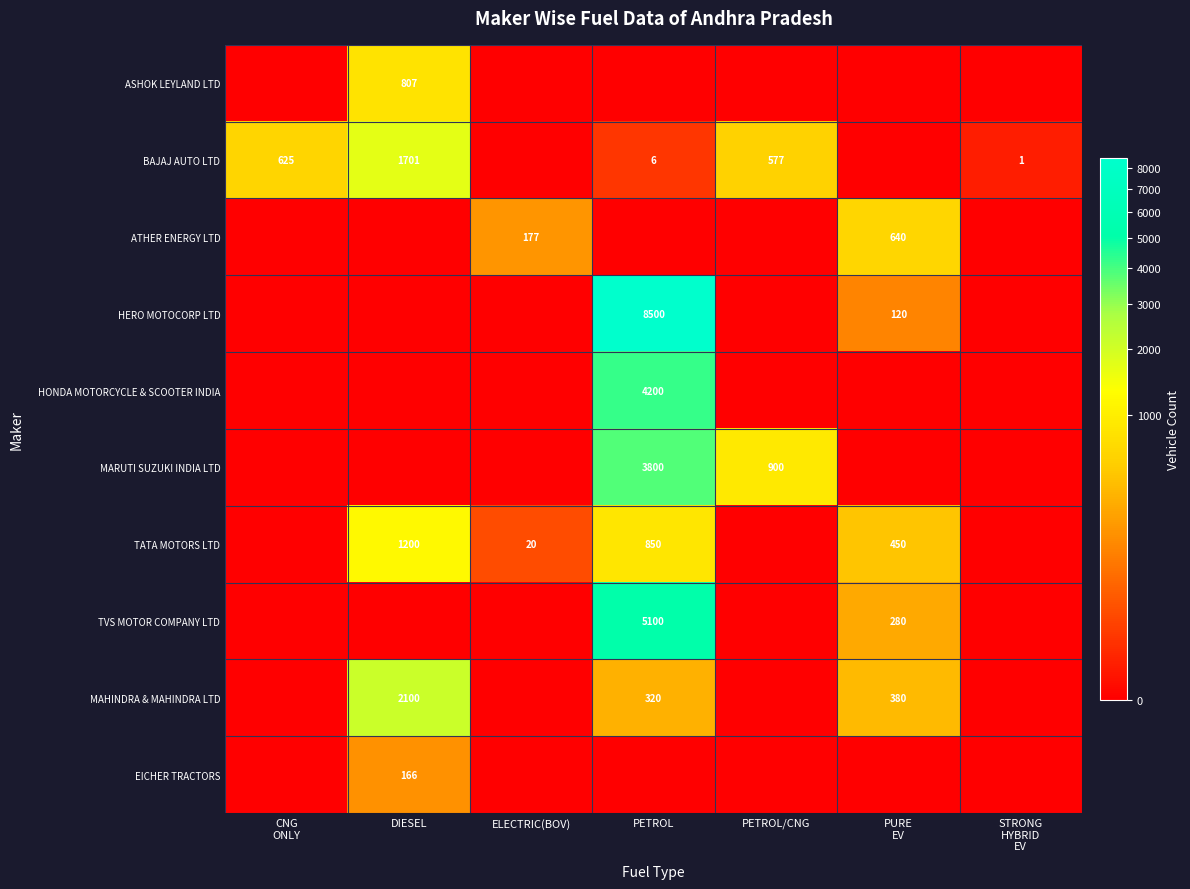

What is the difference between the maximum and minimum values in the ATHER ENERGY LTD series?

640